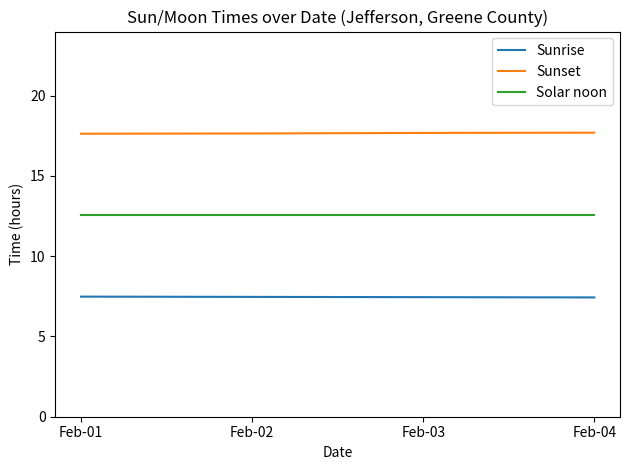

What is the average value of the Sunrise series?

7.5